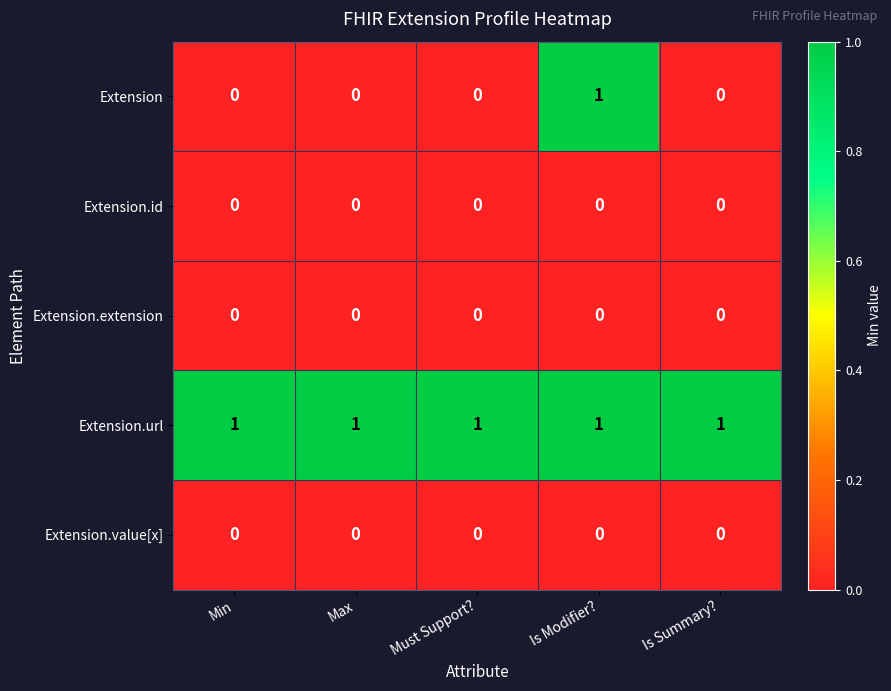

Which series has the largest total across all categories?

Extension.url